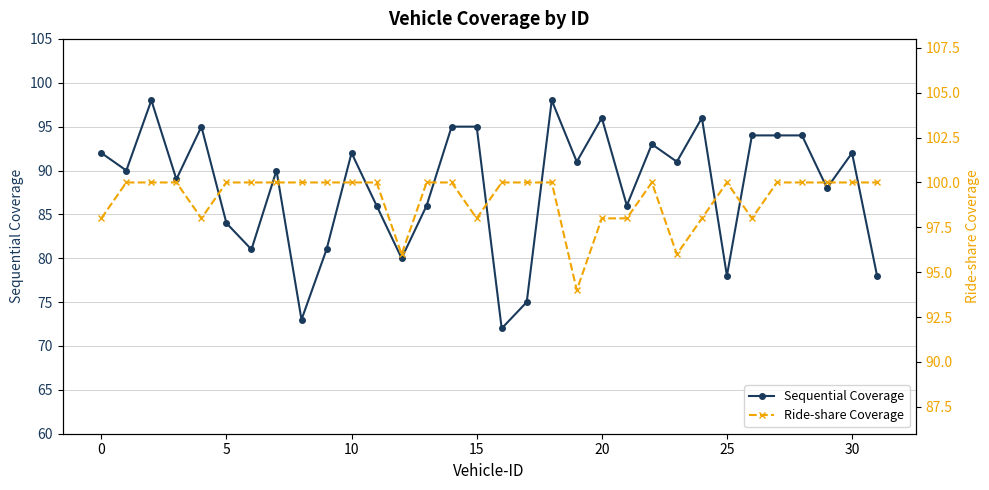

What is the minimum value for Sequential Coverage?

72